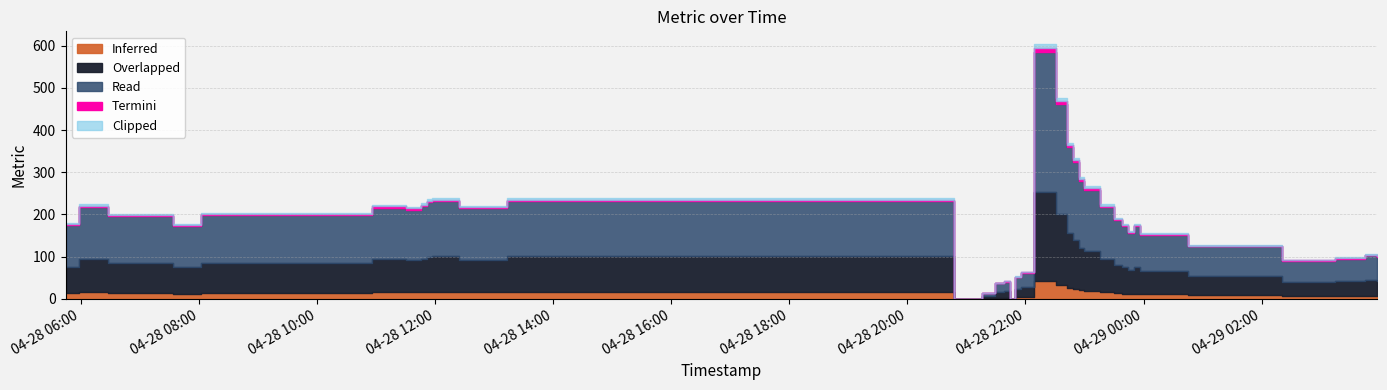

Where is the data nearest to the value 302?

2025-04-28 22:53:58